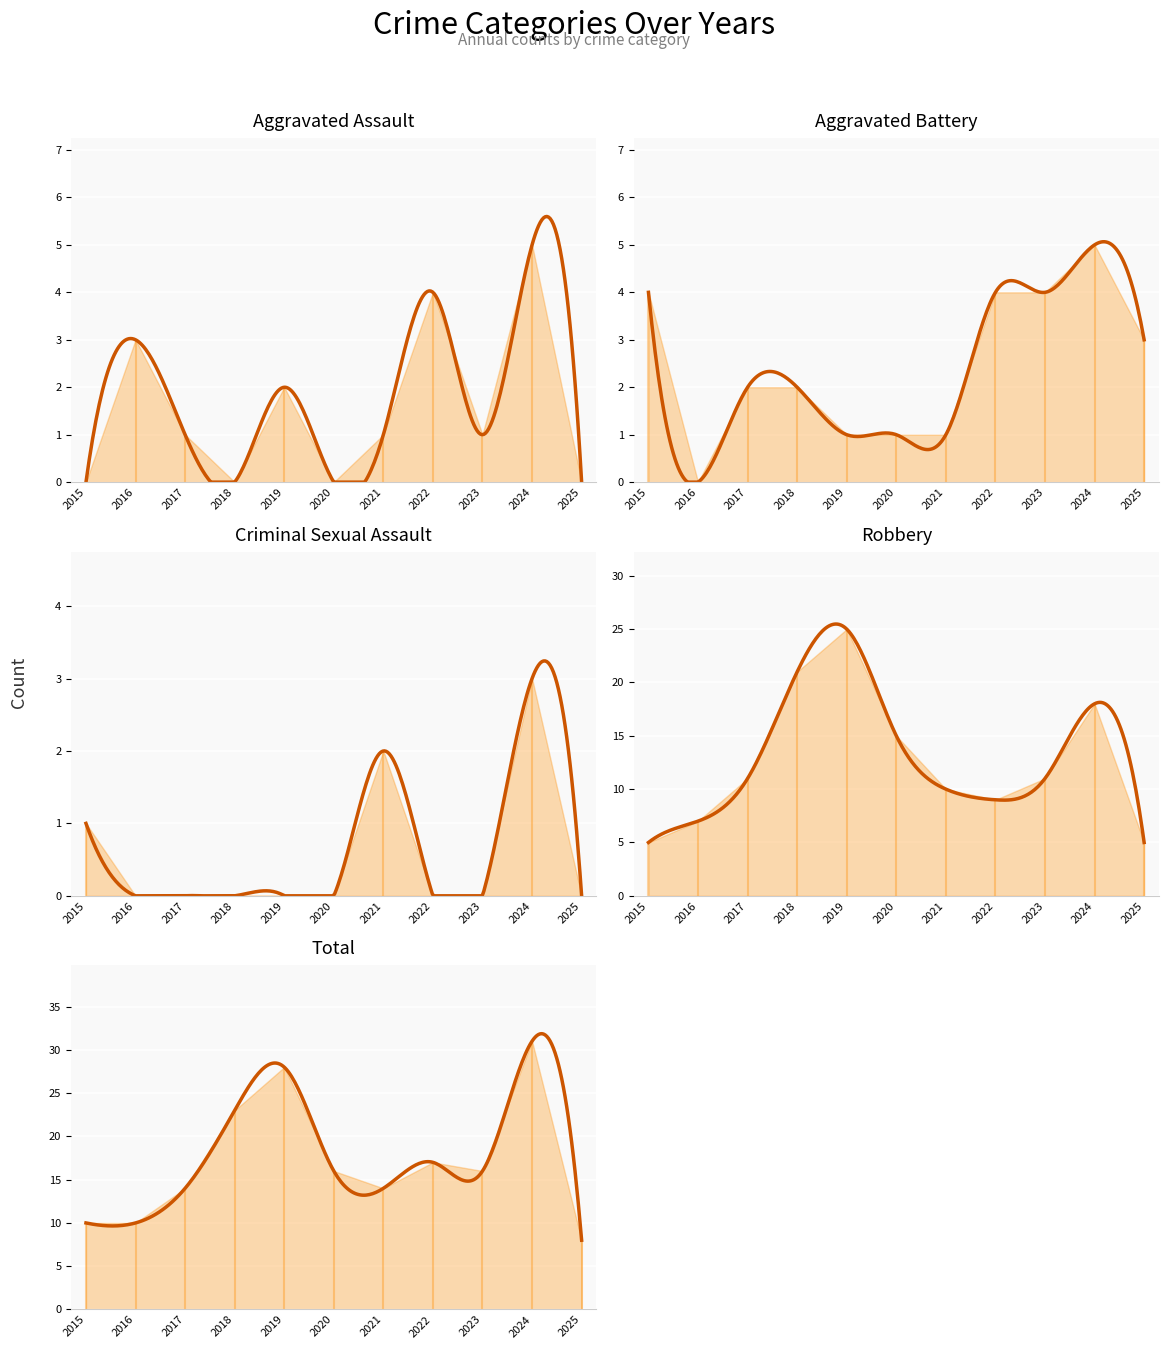

True or false: Criminal Sexual Assault has more than 1 points higher than both neighbors.

True